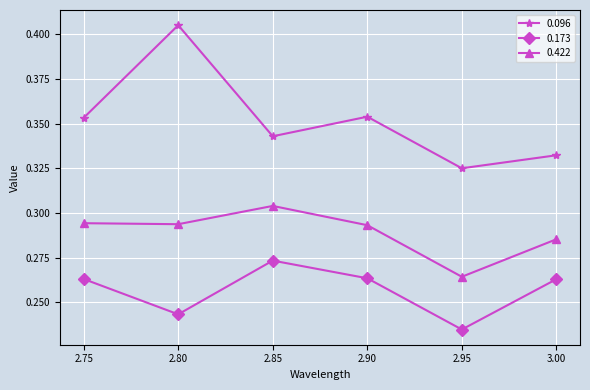

Which category has the highest value across all series?

2.80